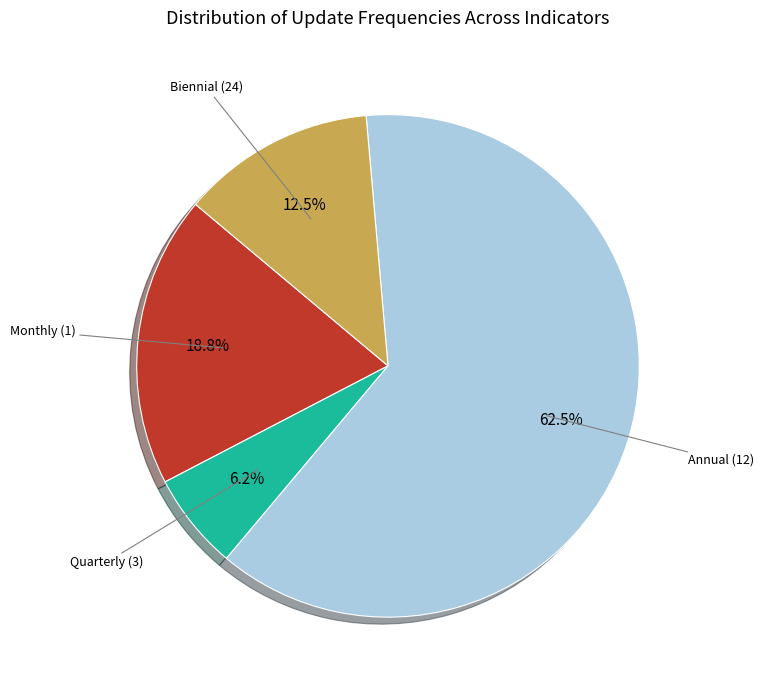

Is there any slice that represents more than half of the pie?

Yes